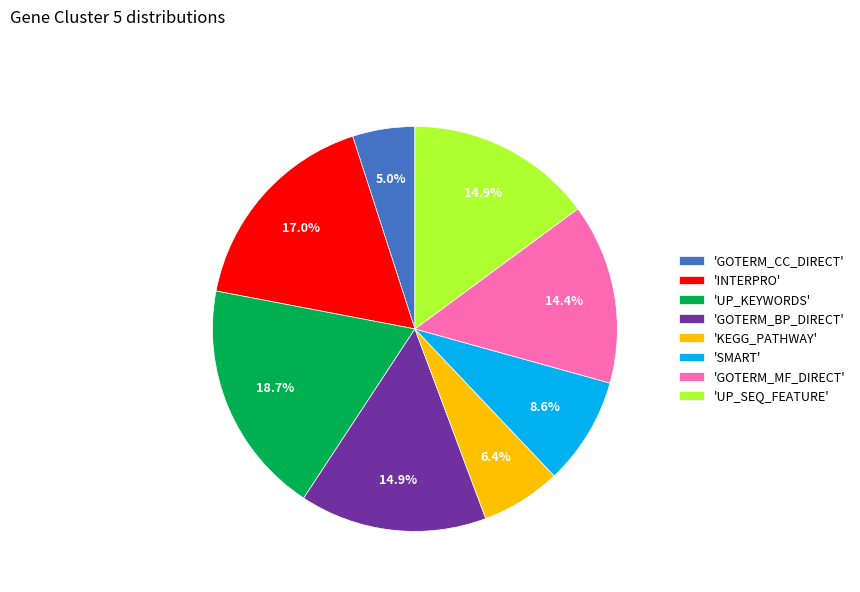

What is the total percentage of 'GOTERM_CC_DIRECT' and 'SMART'?

13.6%